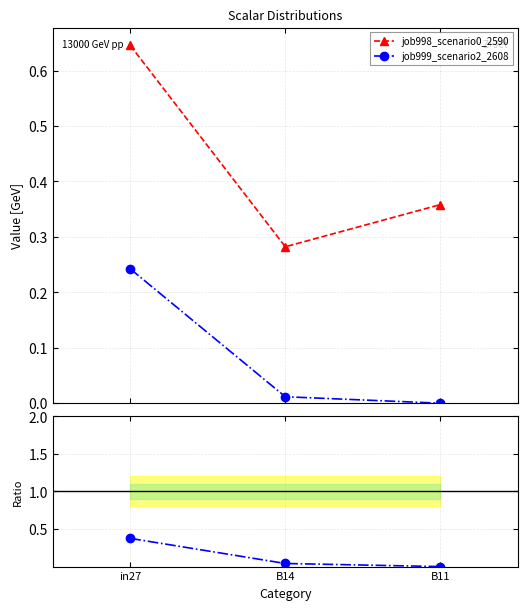

How many values in the job999_scenario2_2608 series exceed 0?

2